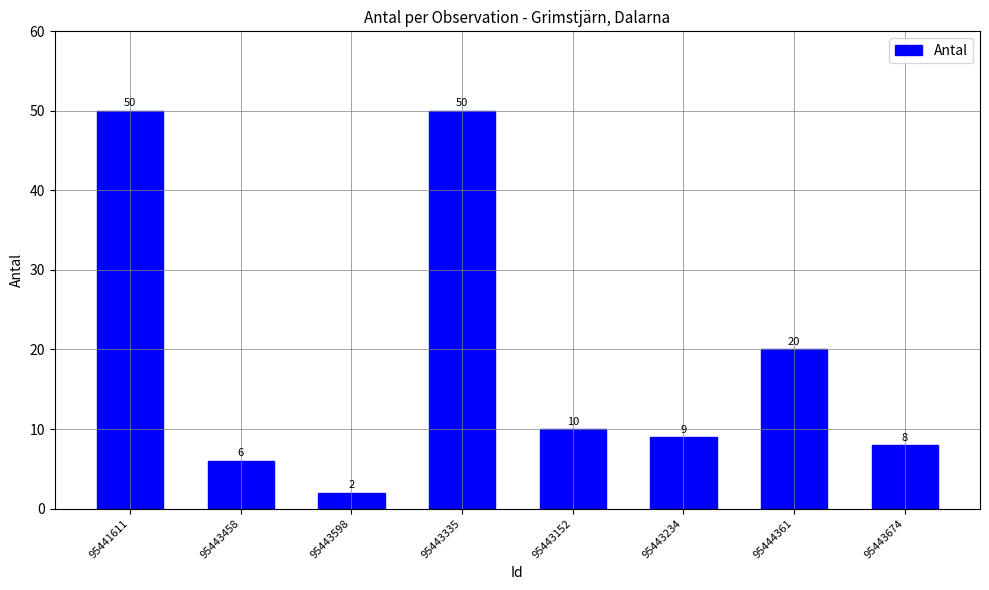

What is the sum of all values?

155